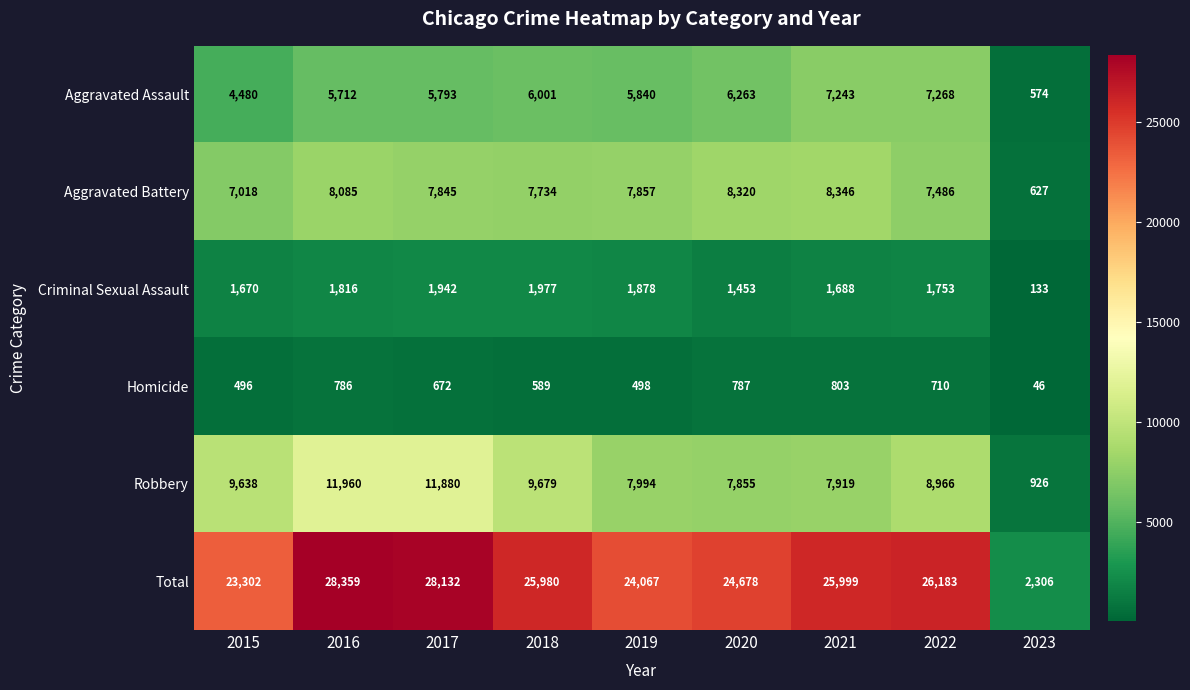

List the series in order of their peak value, lowest first.

Homicide, Criminal Sexual Assault, Aggravated Assault, Aggravated Battery, Robbery, Total